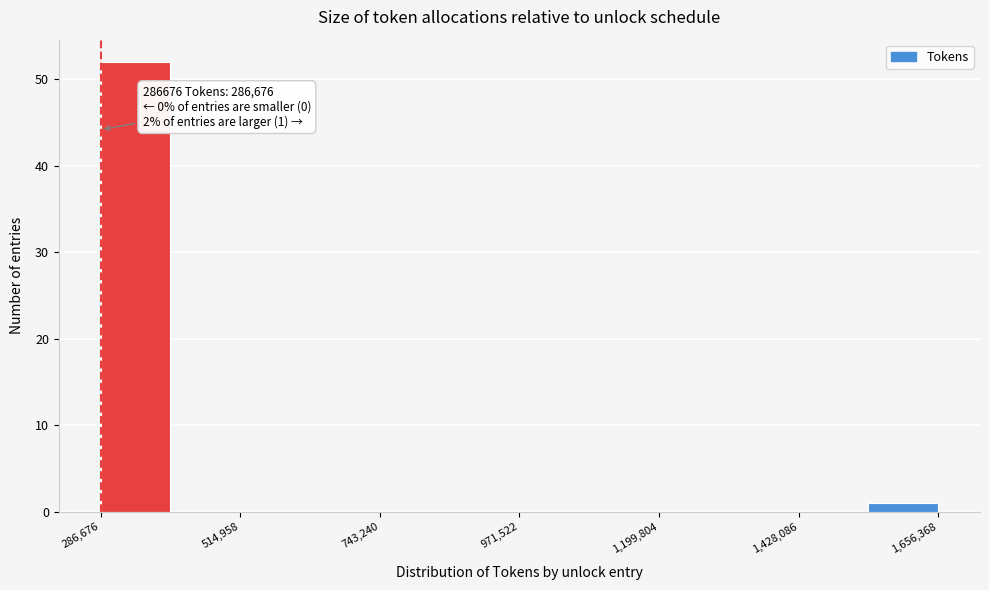

Around what value on the x-axis is the tallest bar? Give the approximate position of its centre, as read against the axis.

350000